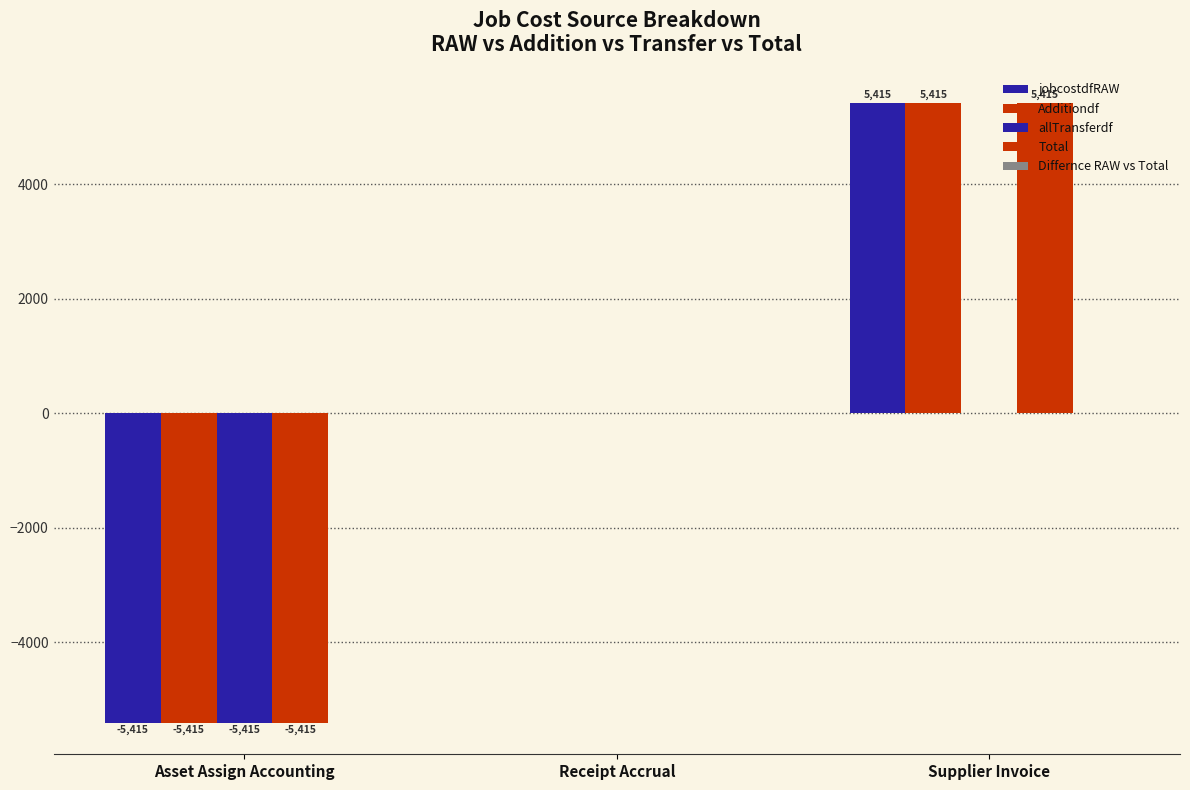

Count the number of data series in this chart.

4